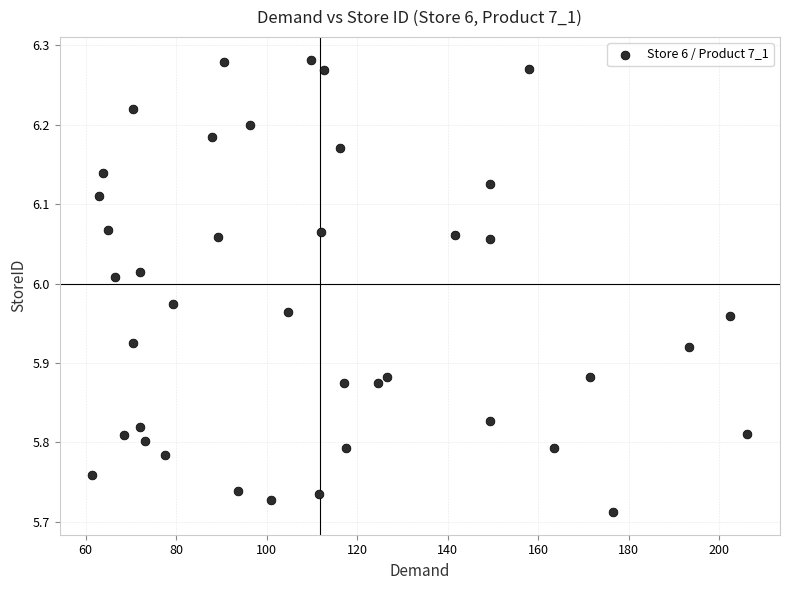

What is the range of Y values (max minus min)?

0.6